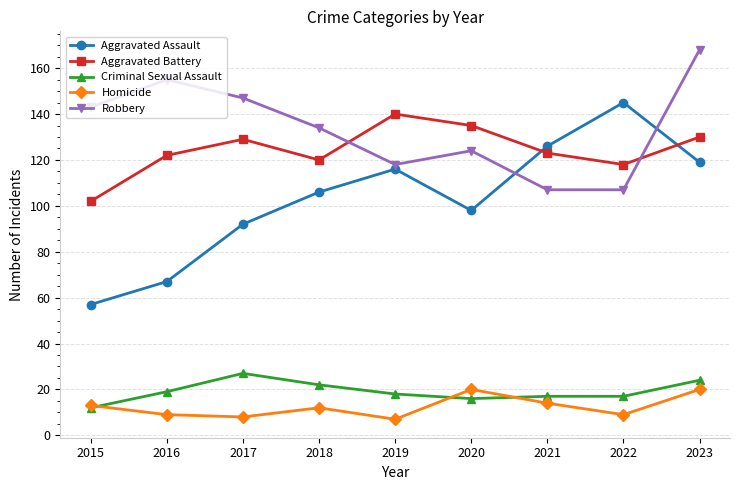

True or false: Homicide has more than 2 interior local peaks.

False